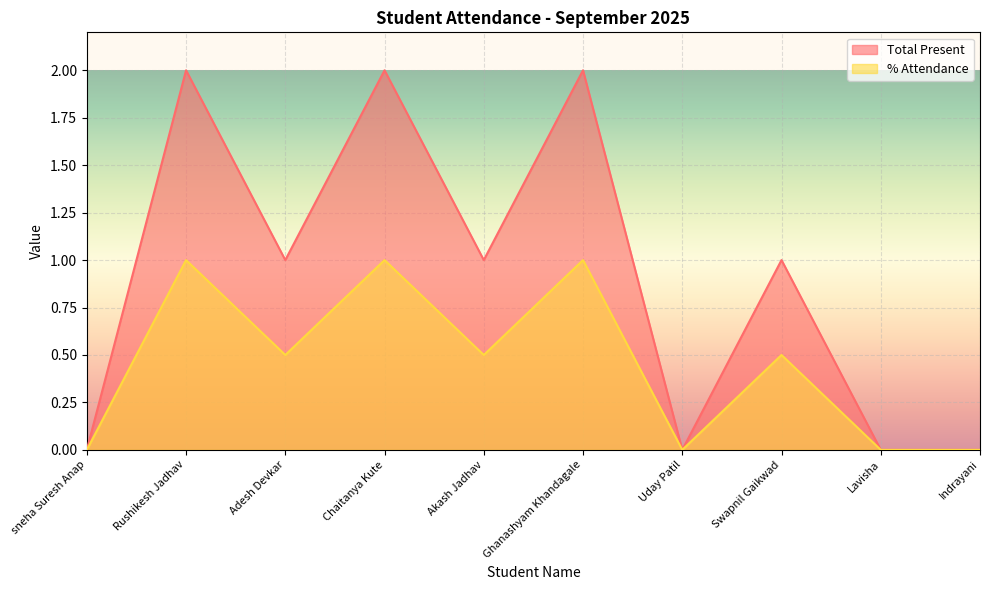

Which series changed the most between Adesh Devkar and Akash Jadhav?

Total Present